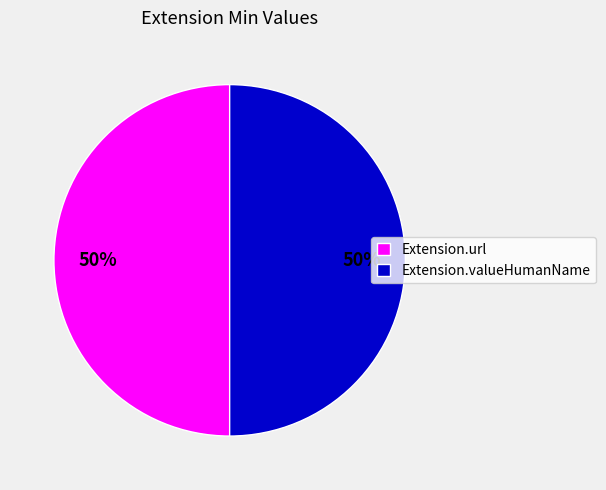

The Extension.valueHumanName slice represents 50% of the pie. True or false?

True